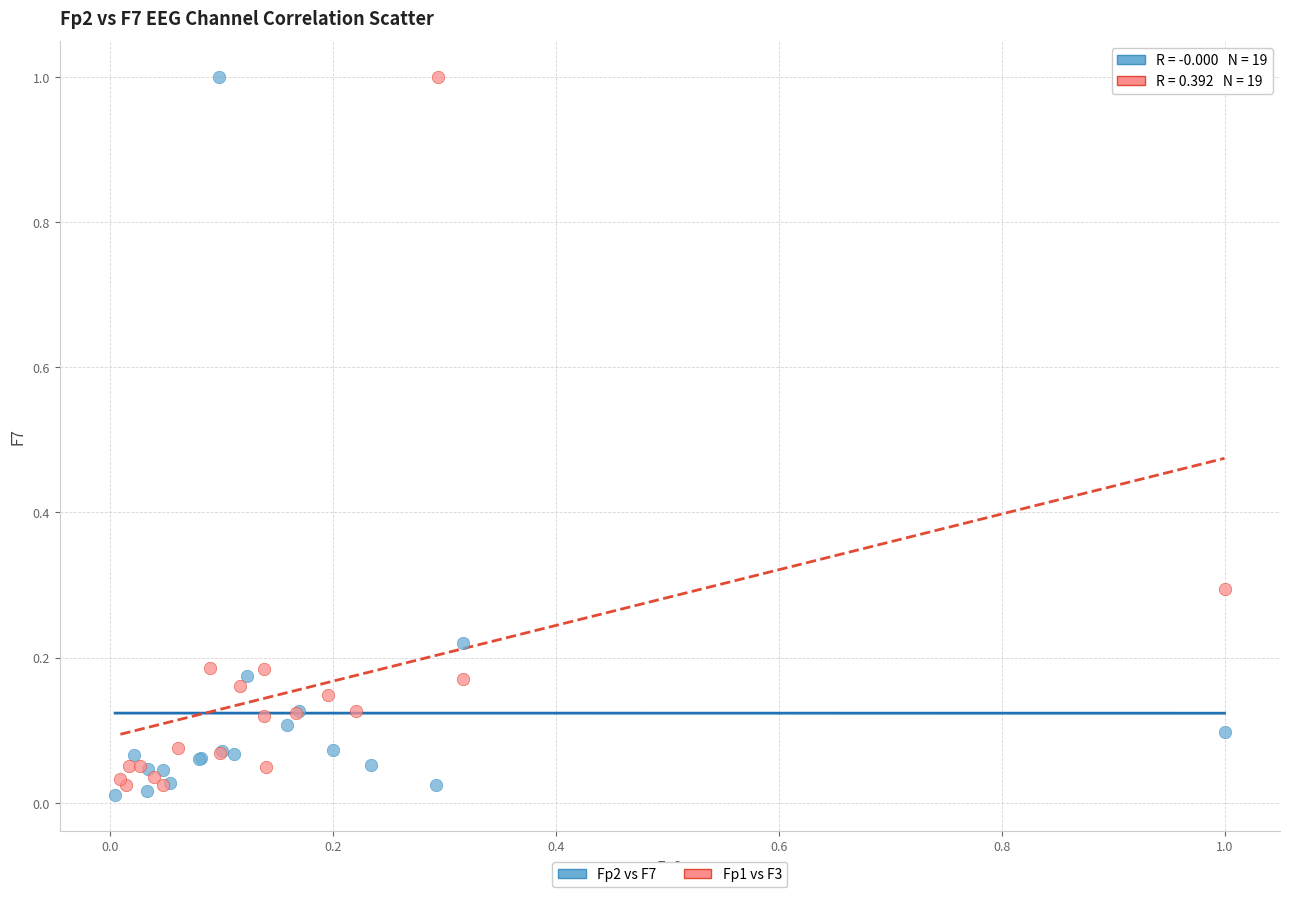

What are all the series names shown in the legend?

Fp2 vs F7, Fp1 vs F3